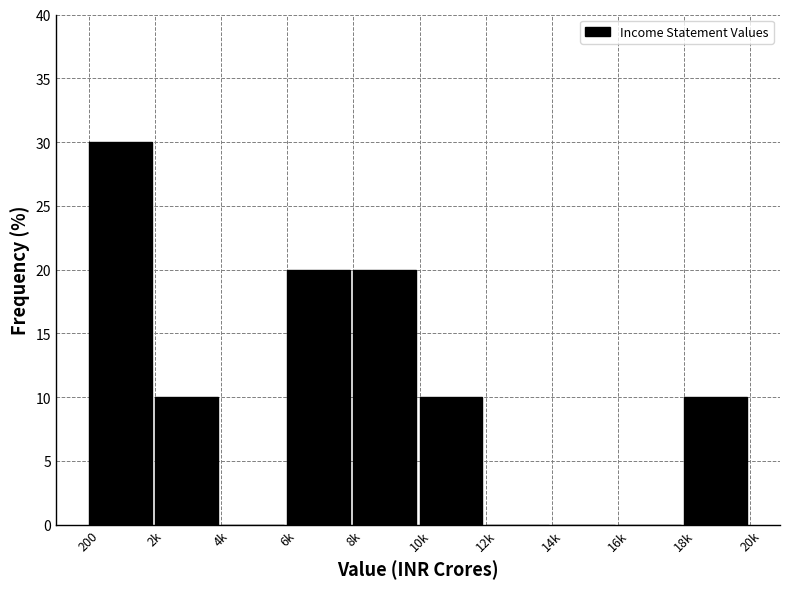

Reading left to right, extract all data points from this chart.

200=30	2k=10	4k=0	6k=20	8k=20	10k=10	12k=0	14k=0	16k=0	18k=10